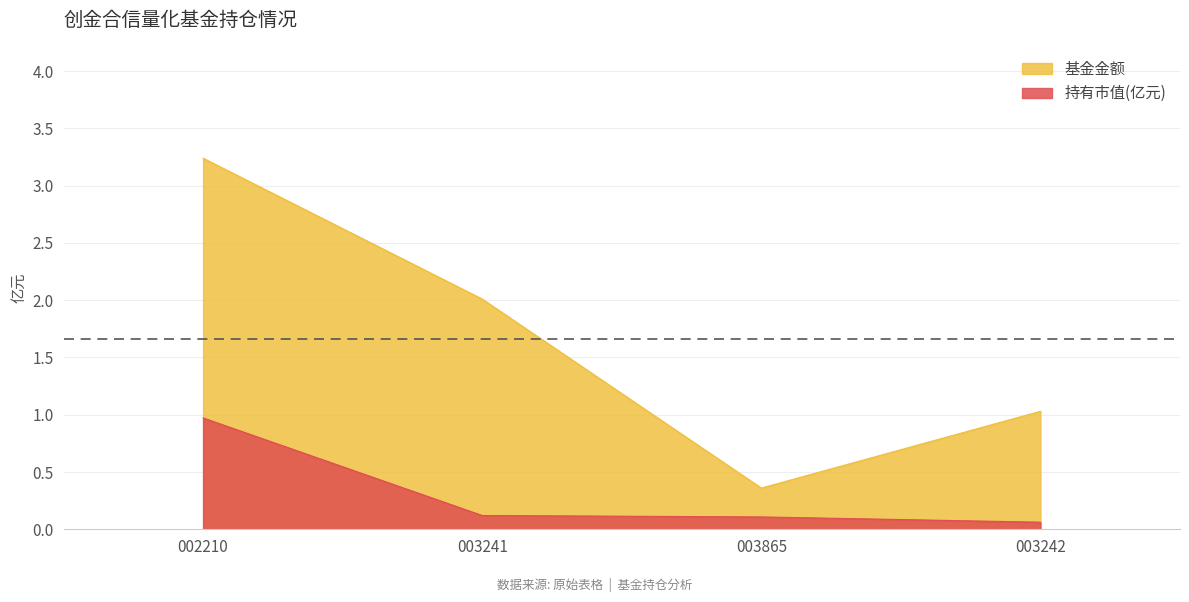

What is the sum of all 基金金额 values?

6.6